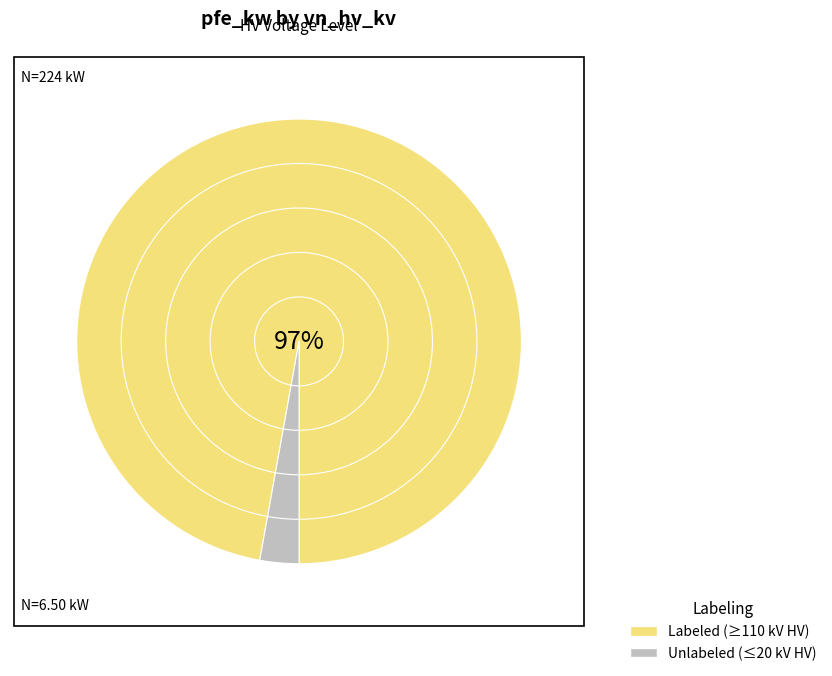

Between 220 and 110, which is larger?

110